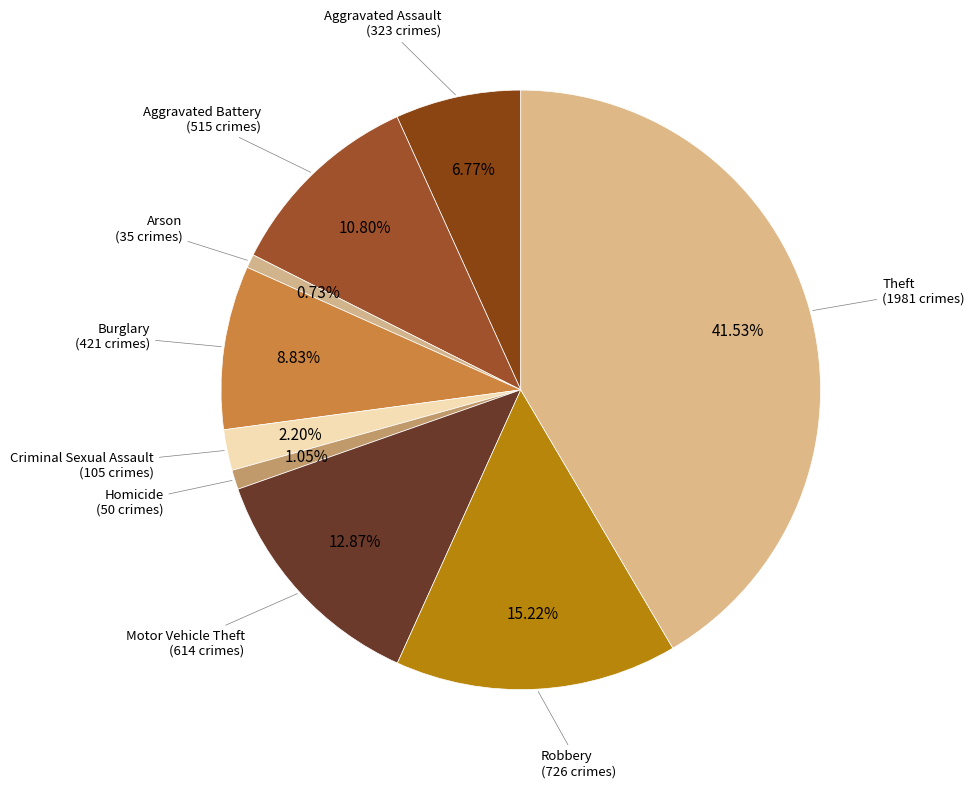

Is the sum of Homicide and Robbery greater than half?

No